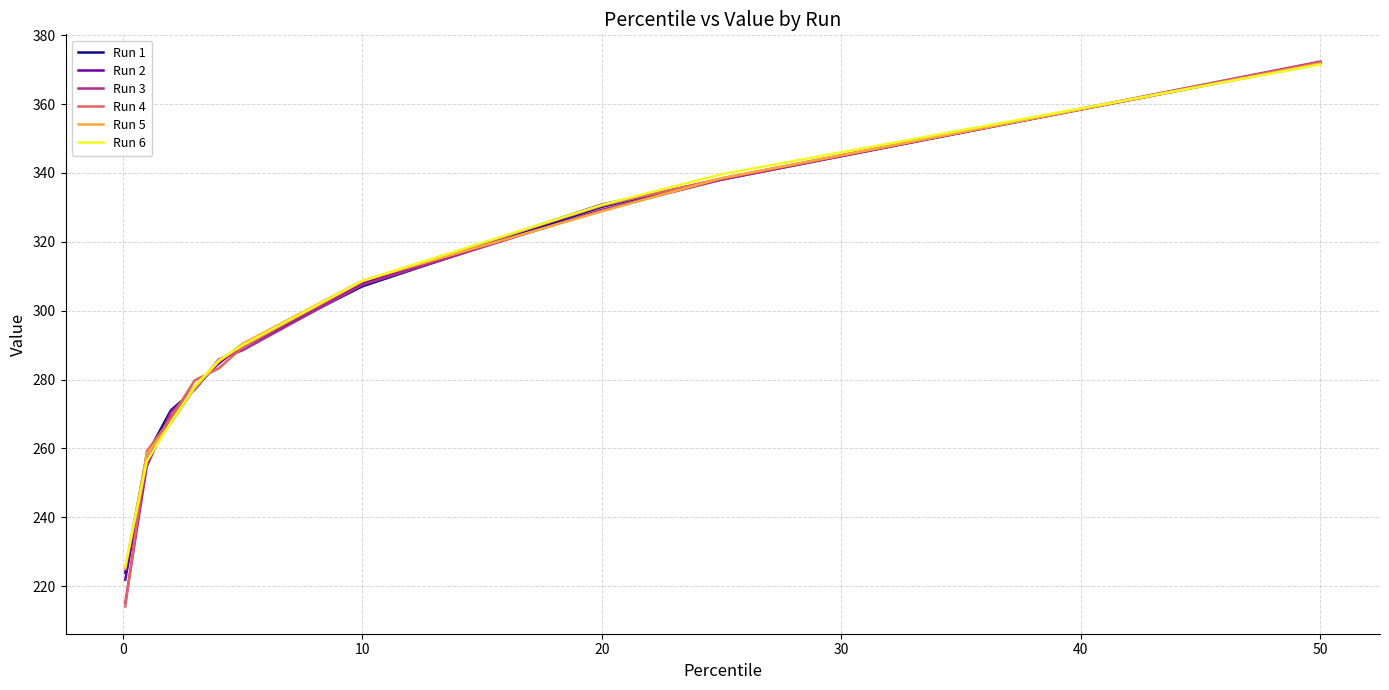

Which series has the widest spread of values?

Run 4